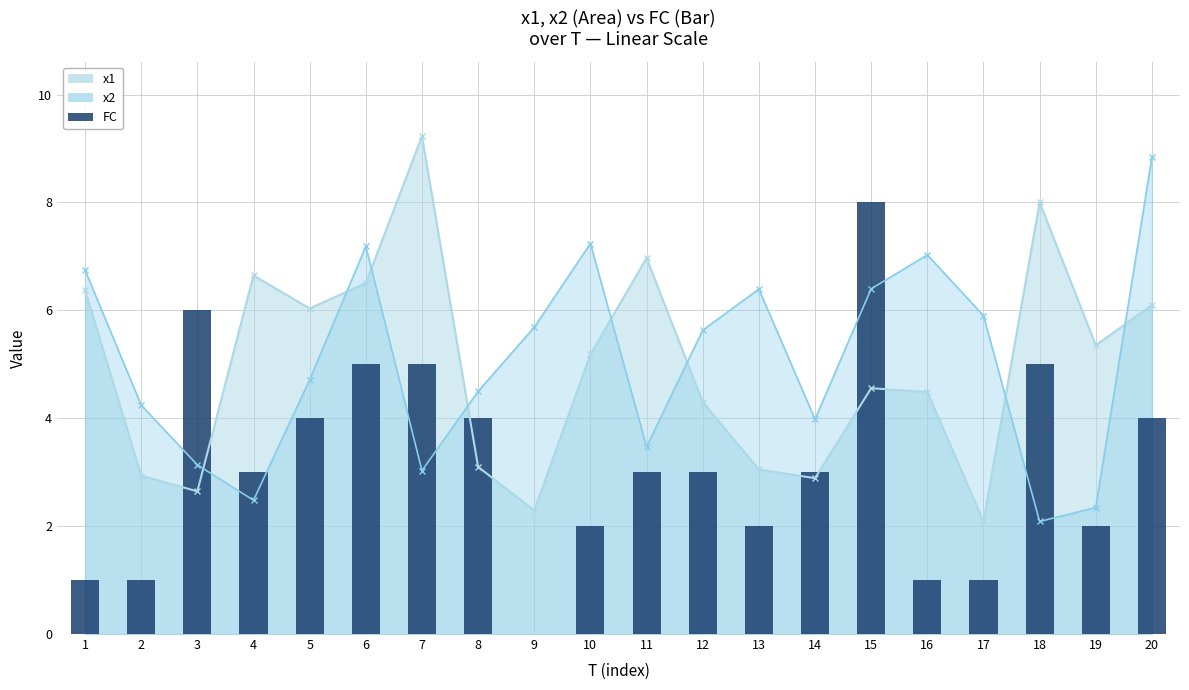

What is the difference between the maximum and minimum values?

8